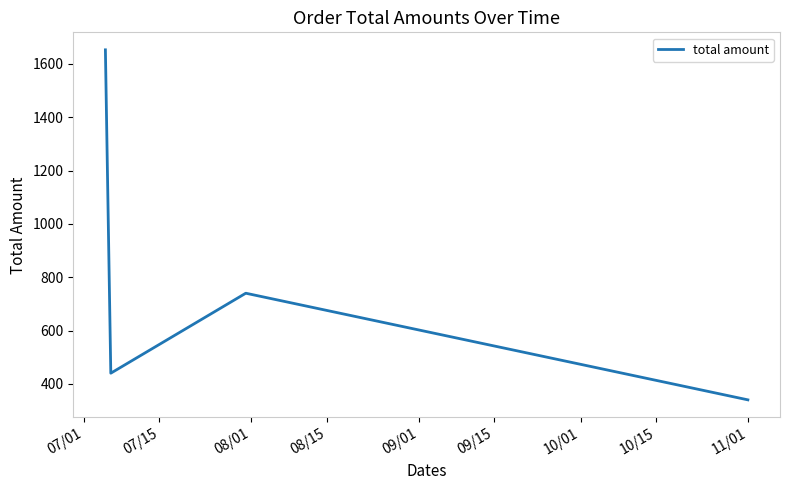

How many interior local valleys (lower than both neighbors) does the data have?

1